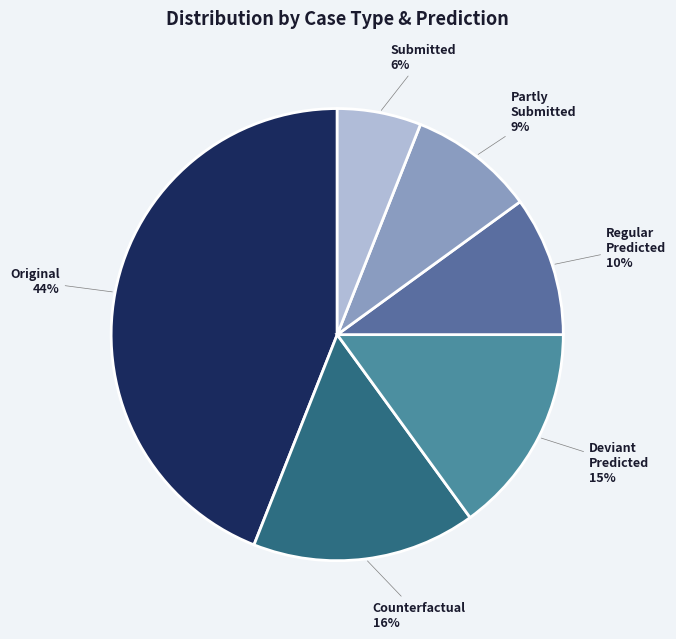

Which slice is the largest?

Original